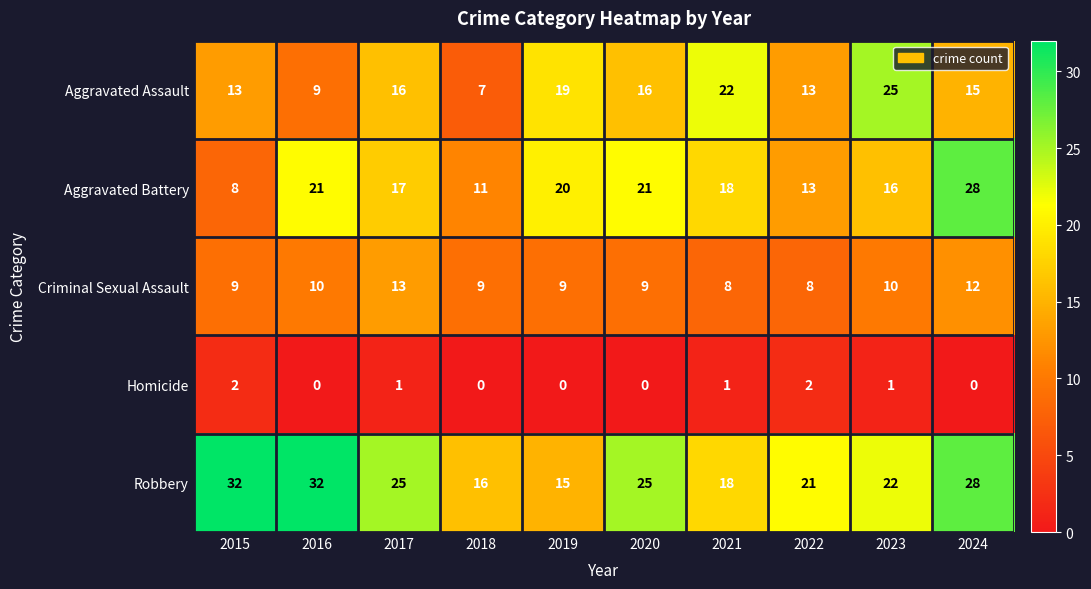

What is the maximum value shown in the chart?

32